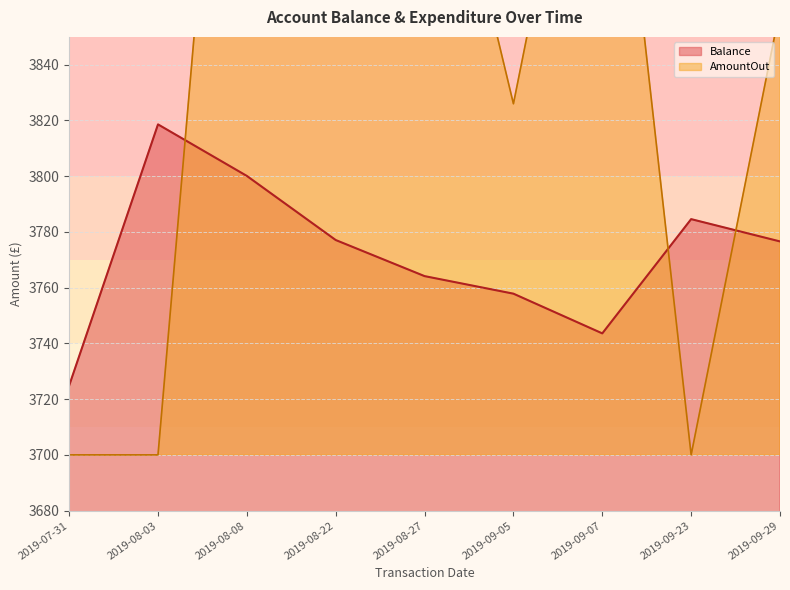

What is the label of the 5th point from the right?

2019-08-27